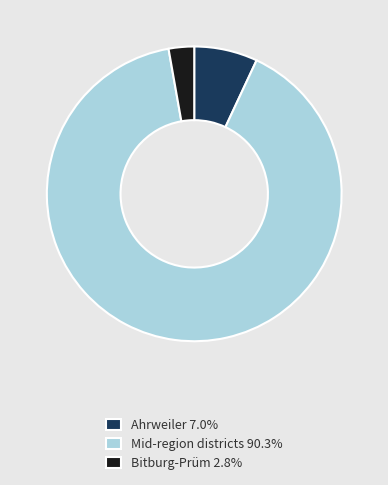

Do Ahrweiler 7.0% and Mid-region districts 90.3% together represent more than half of the pie?

Yes